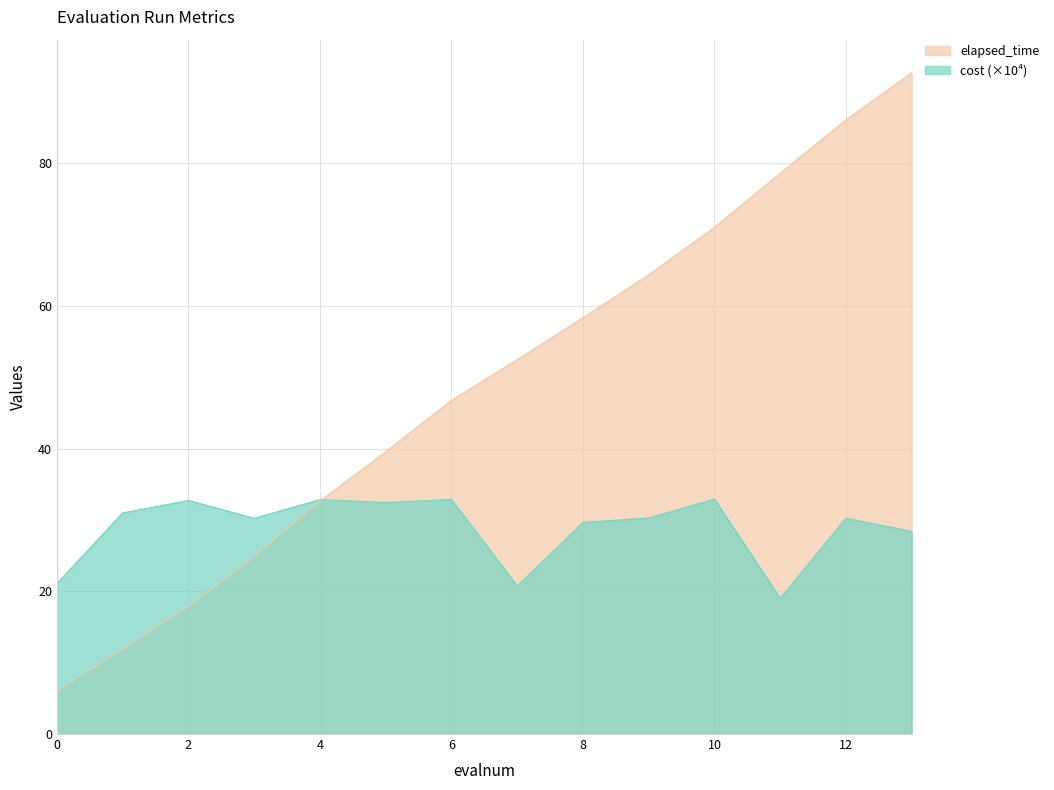

What is the highest value of the cost series?

32.9